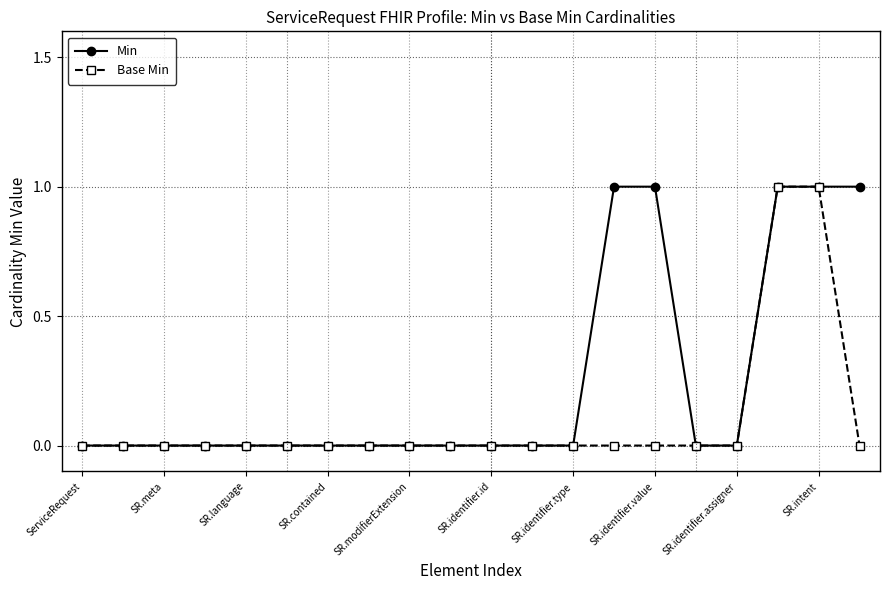

Reading left to right, extract all data points from this chart.

Min: 0	0	0	0	0	0	0	0	0	0	0	0	0	1	1	0	0	1	1	1
Base Min: 0	0	0	0	0	0	0	0	0	0	0	0	0	0	0	0	0	1	1	0